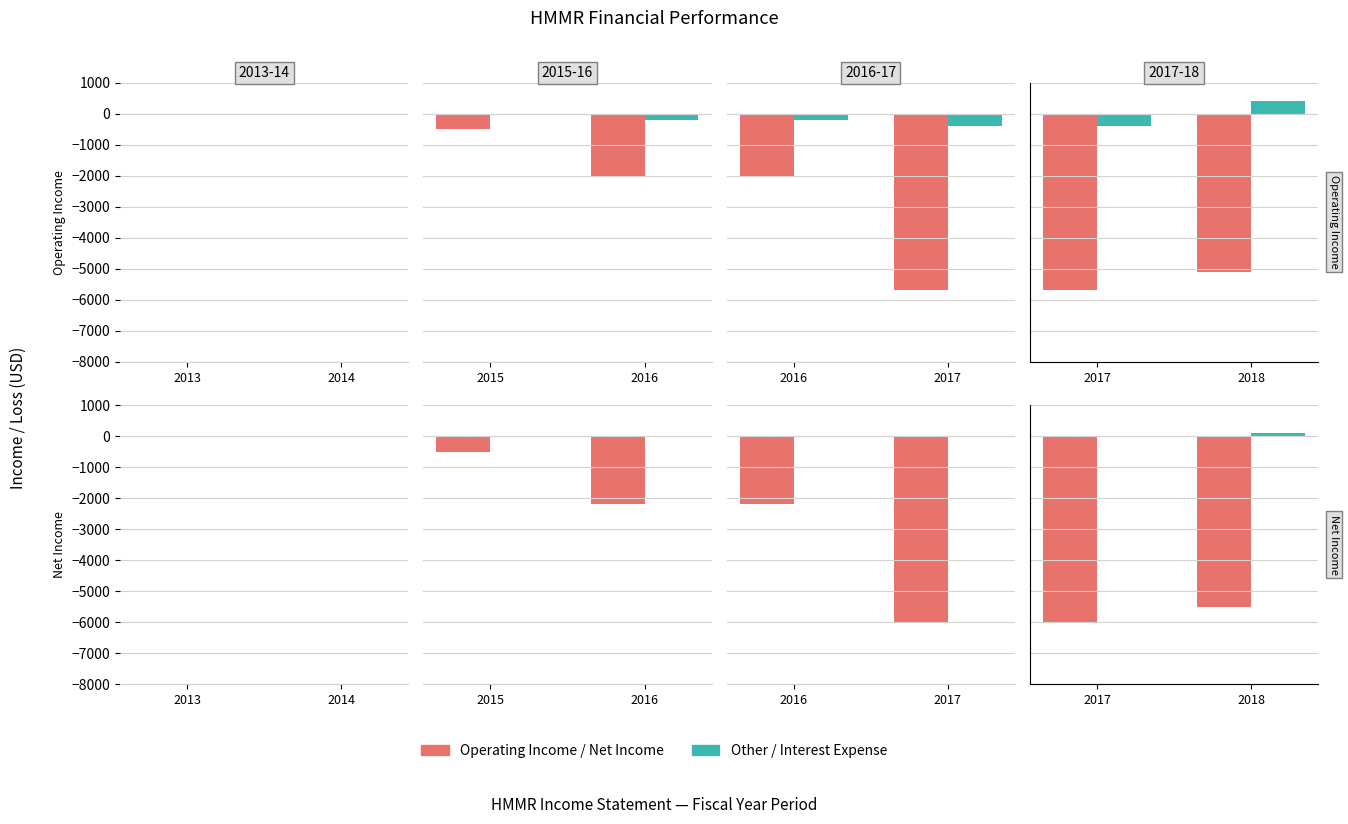

How many groups of bars are there?

2